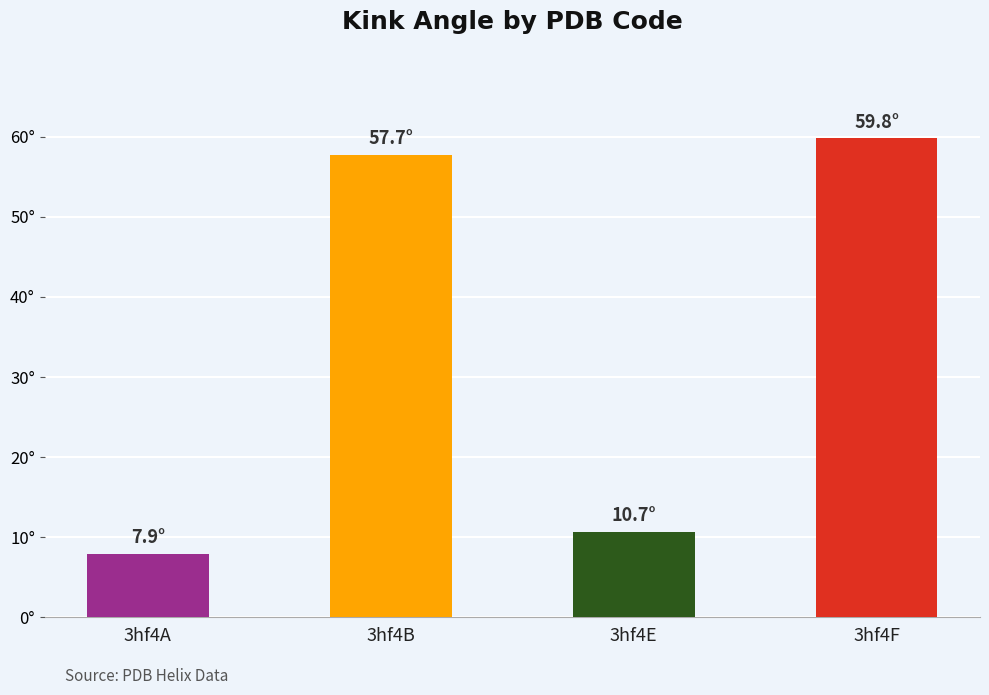

True or false: the data shows 98.6 at 3hf4B.

False